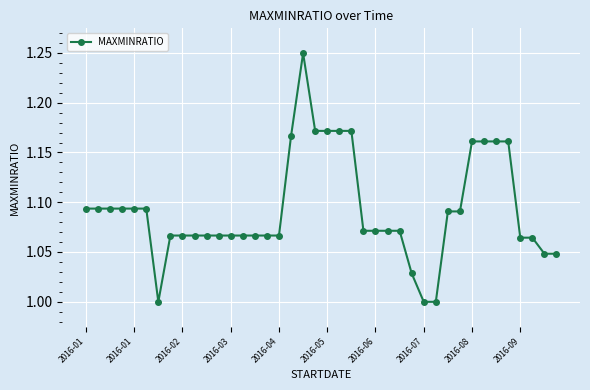

What is the sum of all values?

43.7